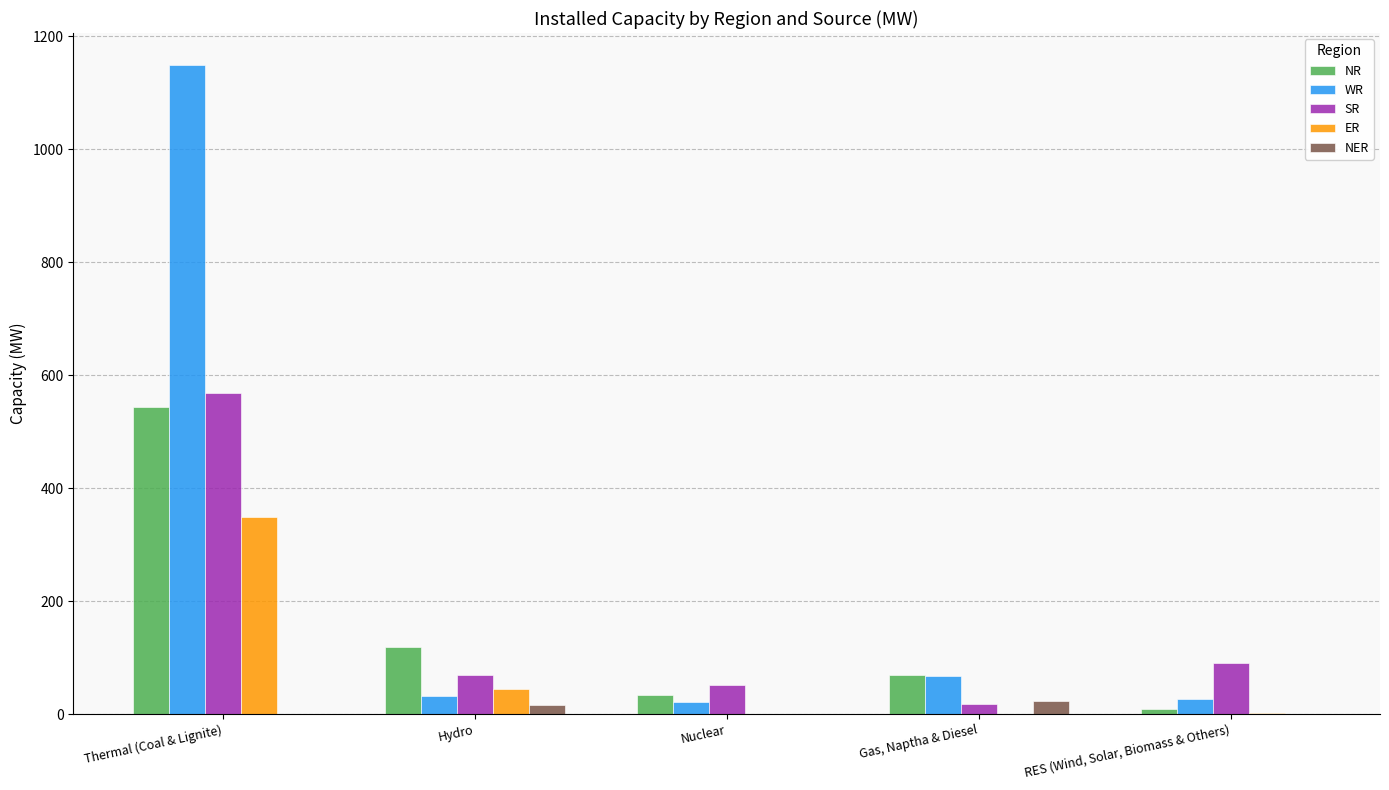

What is the approximate value of NR at Thermal (Coal & Lignite), to the nearest 100?

500